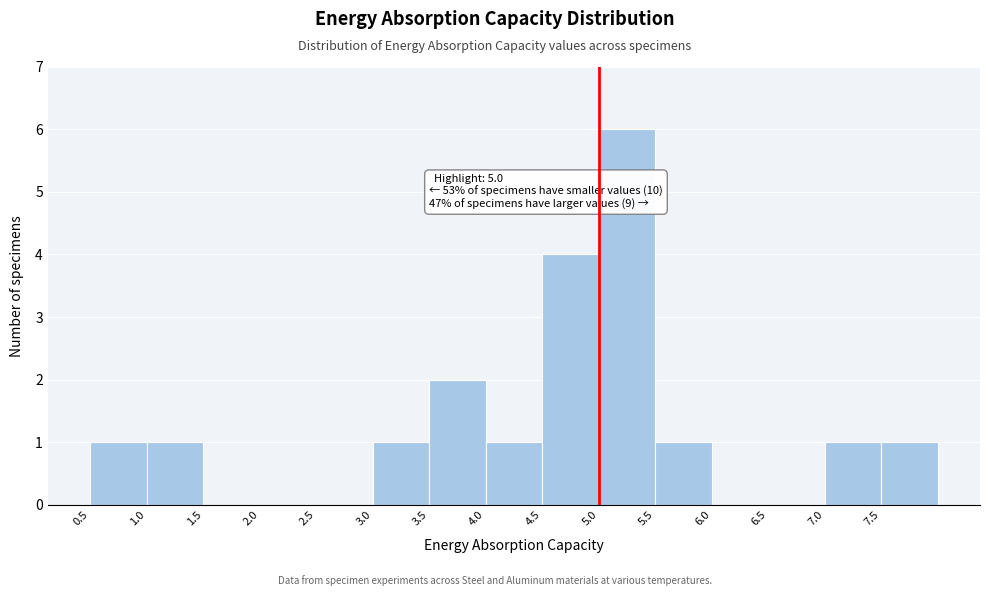

Over which range of the x-axis is the bar tallest?

5.0 to 5.5